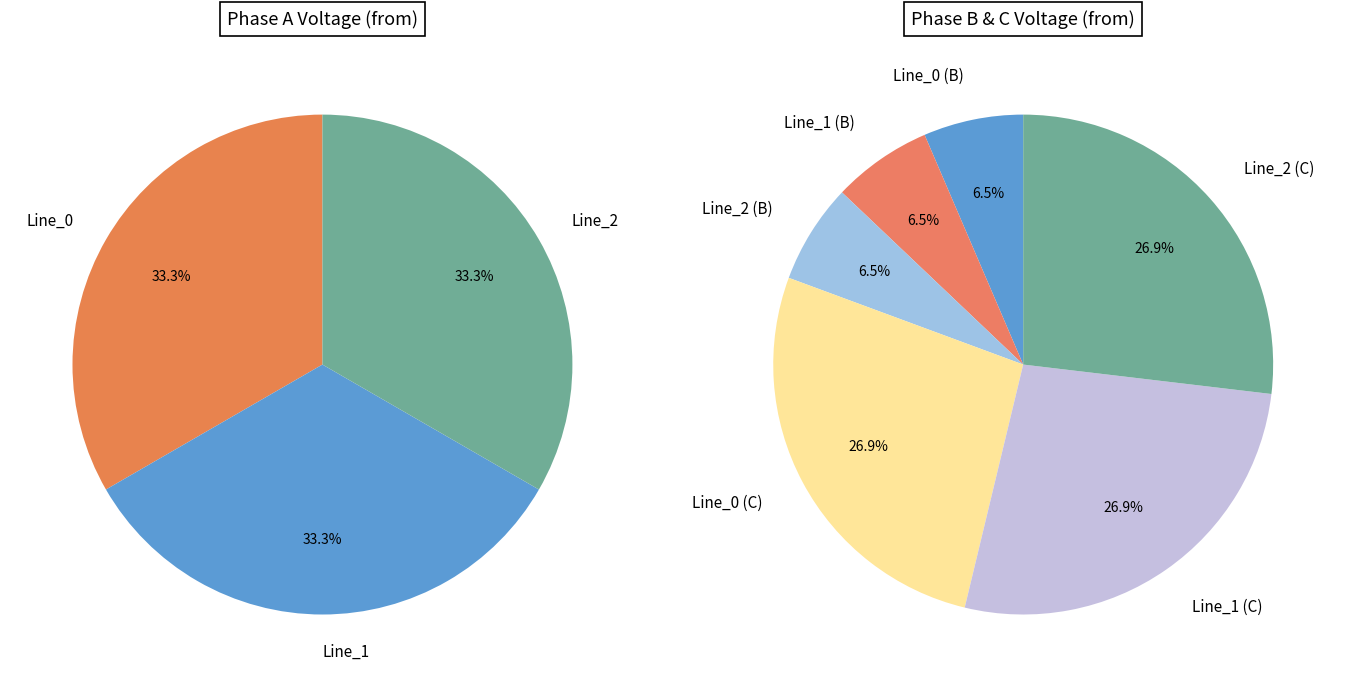

How many segments does this pie chart have?

3